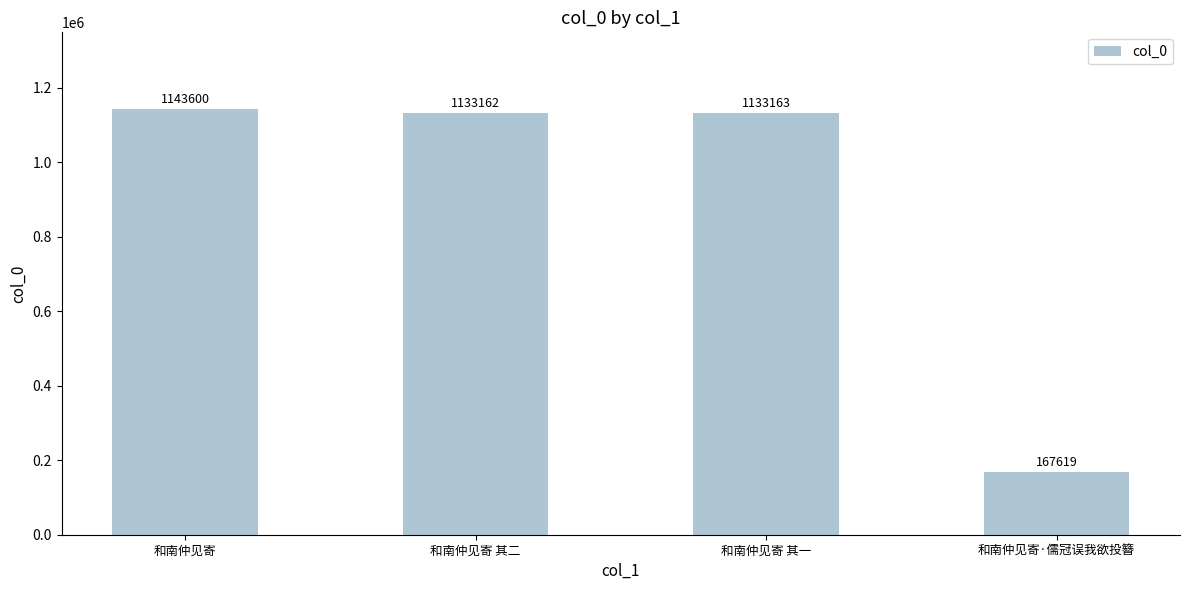

List the labels in order of value, smallest first.

和南仲见寄·儒冠误我欲投簪, 和南仲见寄 其二, 和南仲见寄 其一, 和南仲见寄